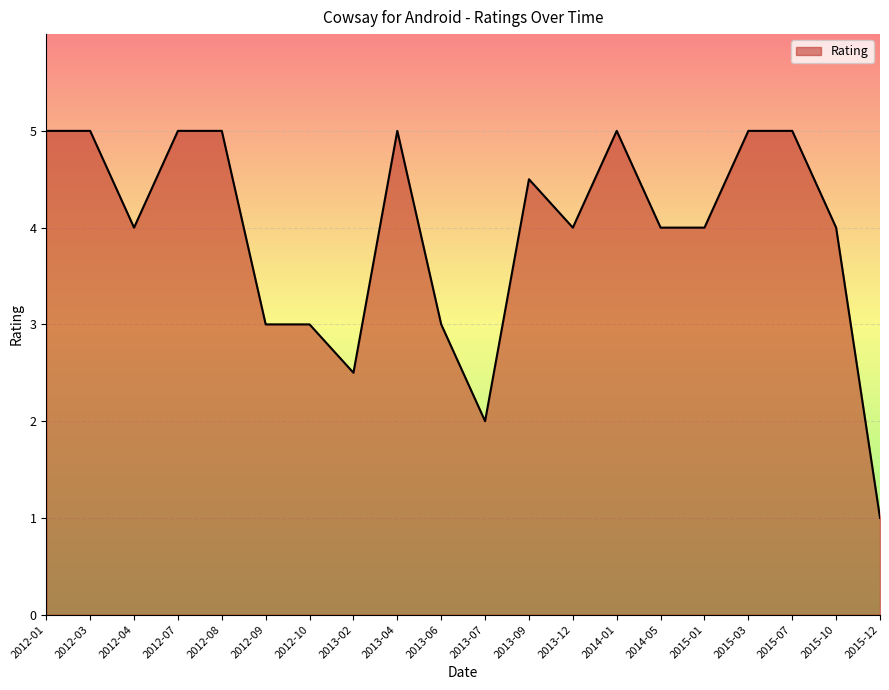

The chart shows a value of 5.0 at 2012-01. True or false?

True